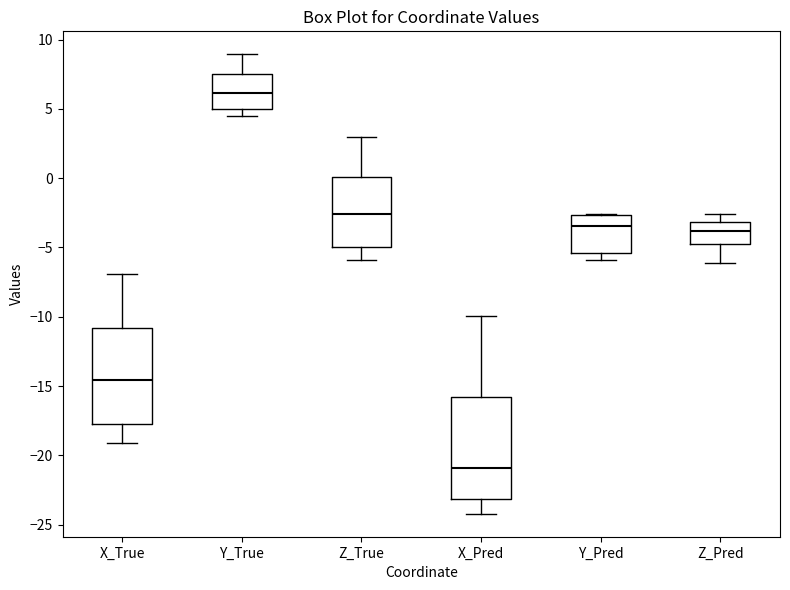

Which box's median line is the highest?

Y_True